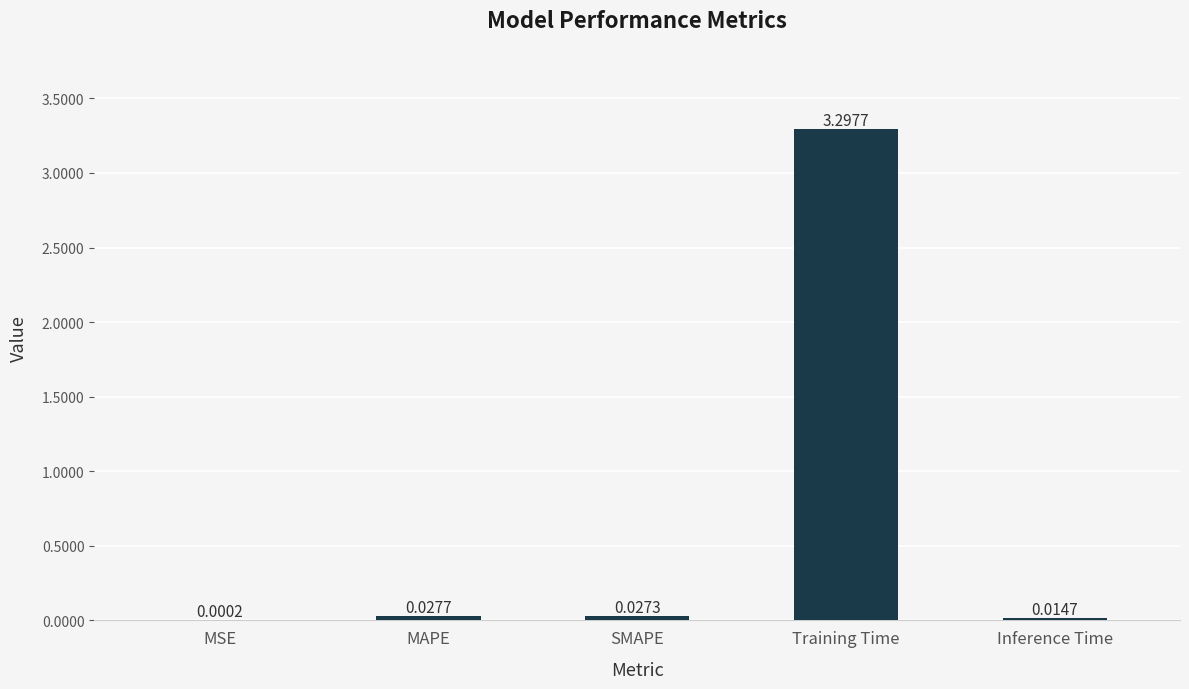

Where is the data nearest to the value 1?

MAPE